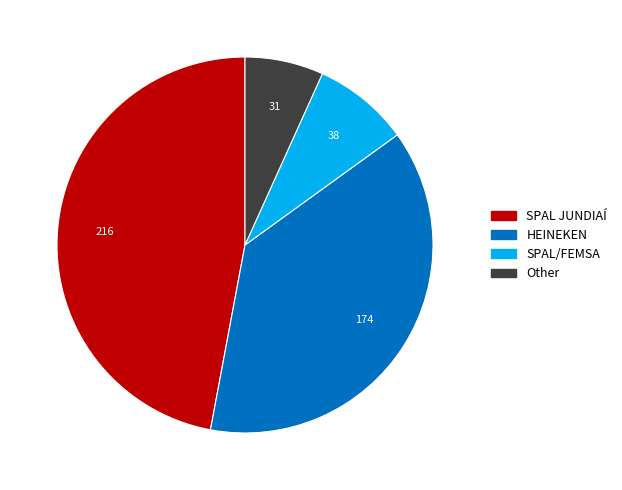

Is HEINEKEN the majority of the pie?

No